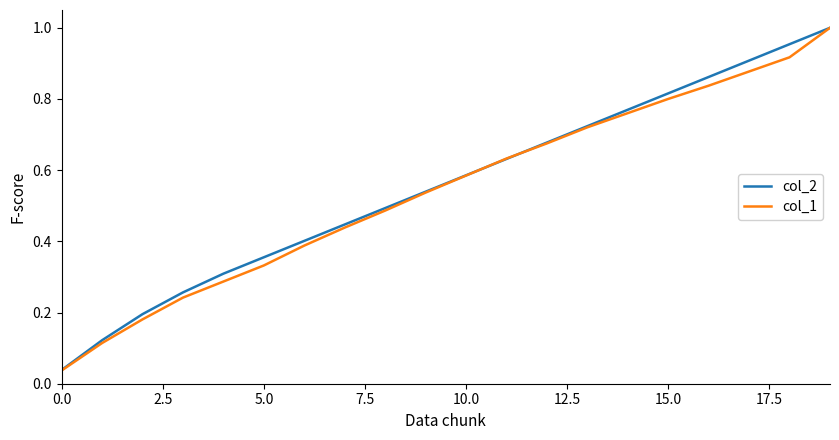

Which series has the largest range (max minus min)?

col_1